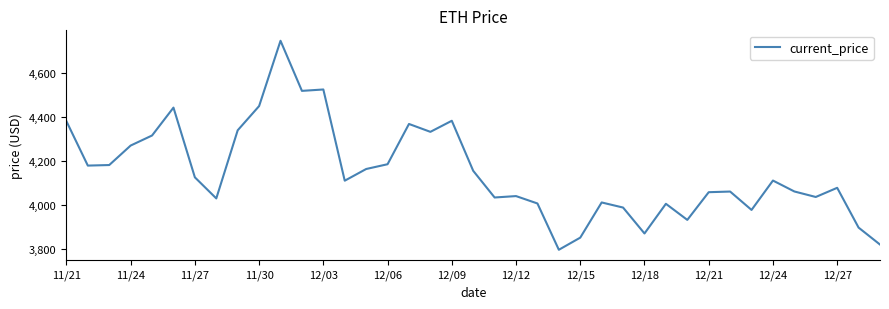

What is the minimum value shown in the chart?

3794.3